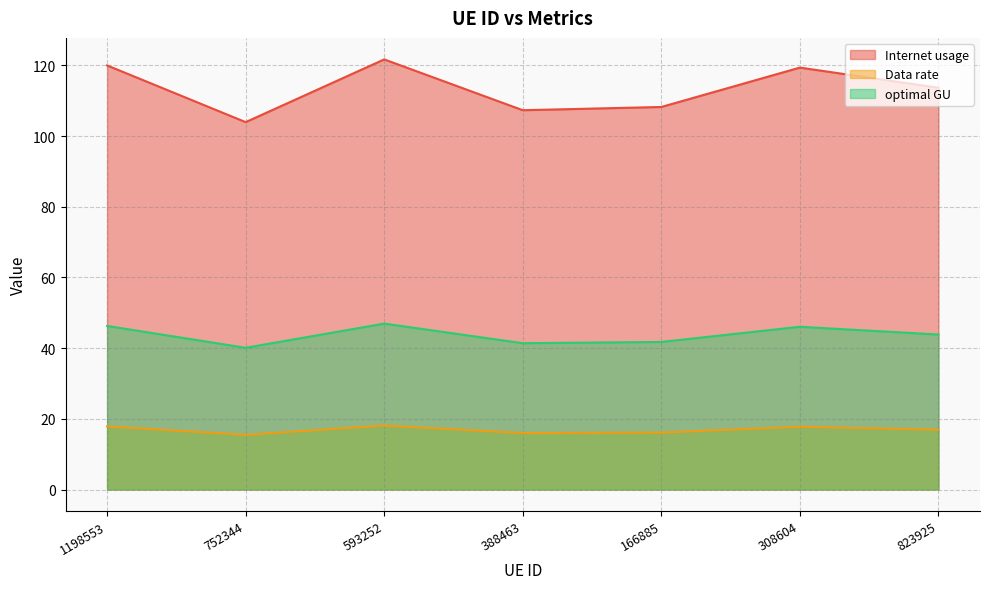

What is the value of the optimal GU point at the 4th from the left?

41.4